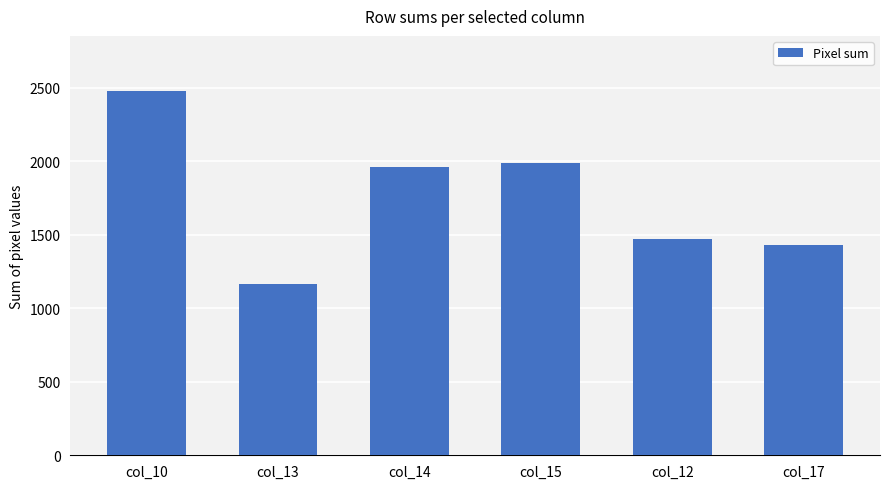

At which category does the chart reach its minimum across all series?

col_13